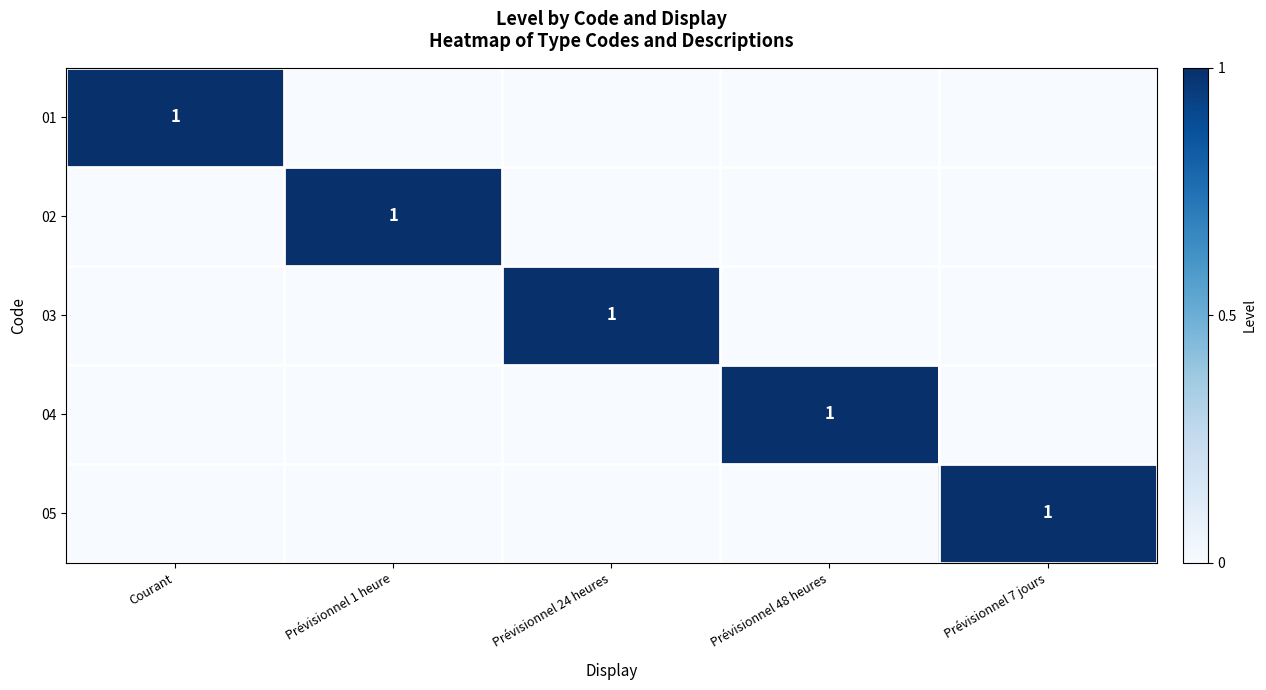

Is it true that 01 equals 1 at Courant?

True